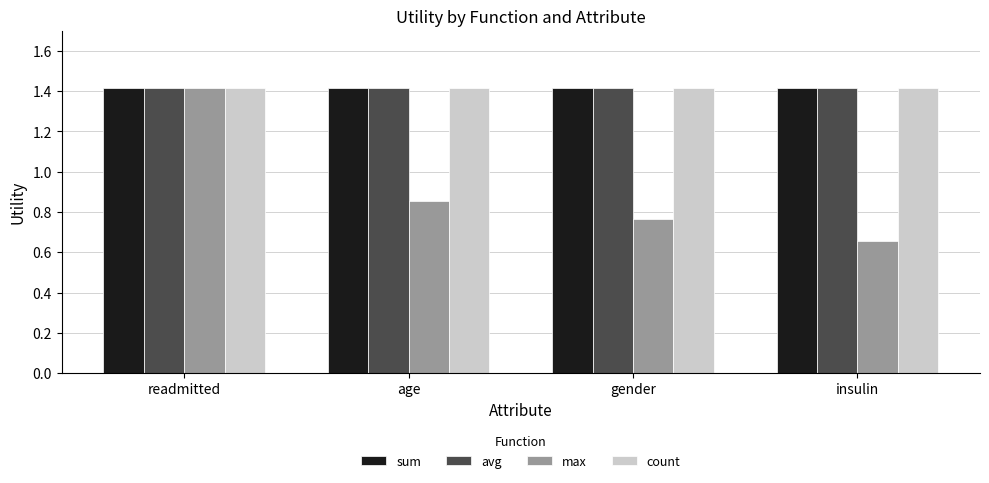

What is the label of the 2nd bar from the right?

gender